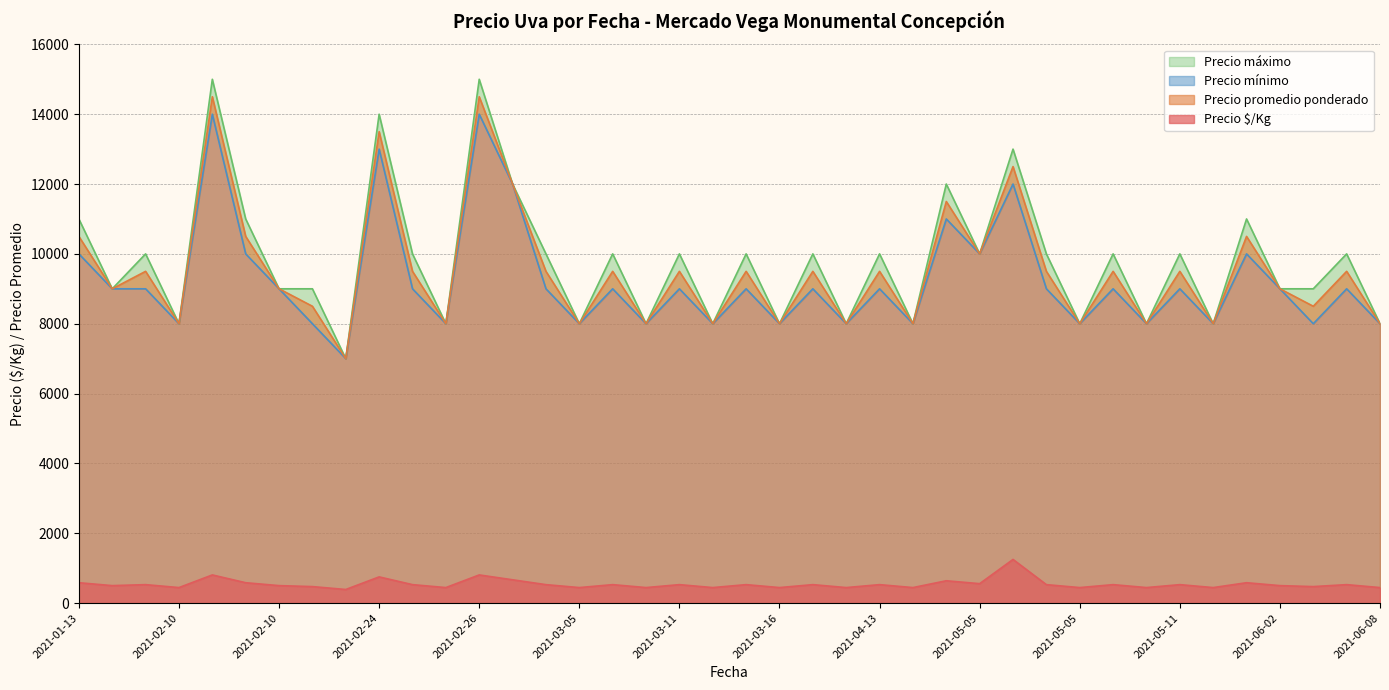

The Precio mínimo series shows 15082 at 2021-02-03. True or false?

False